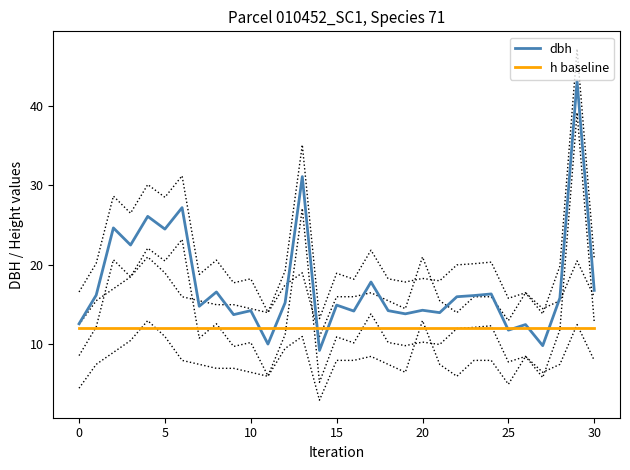

What is the value of the h baseline point at the 13th from the left?

12.1